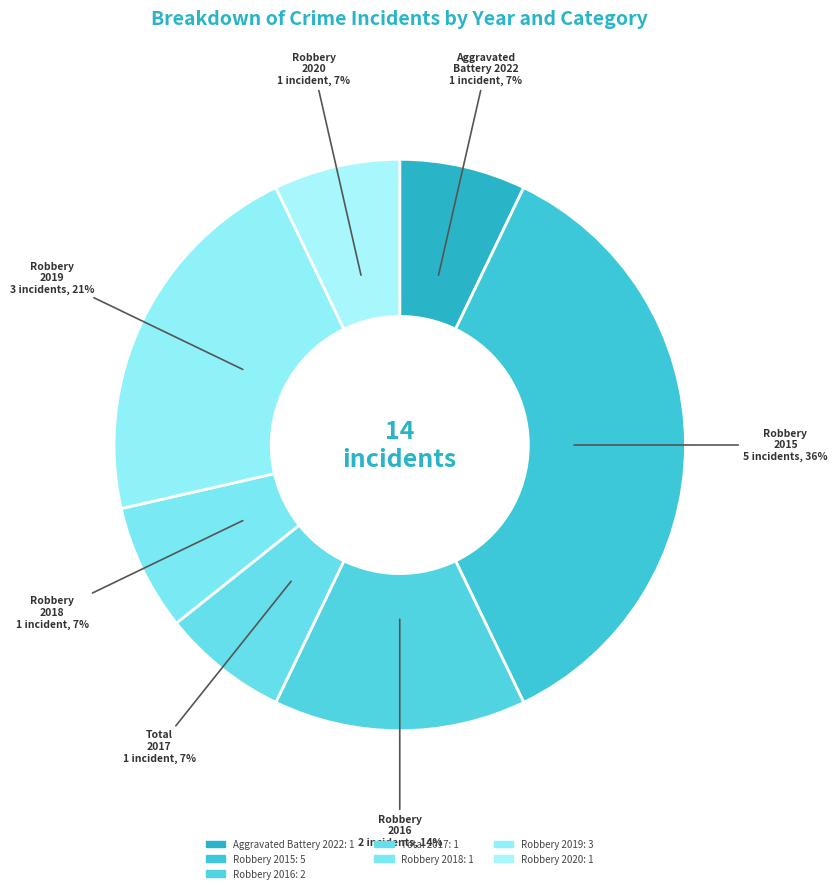

Count the number of slices in the pie.

7